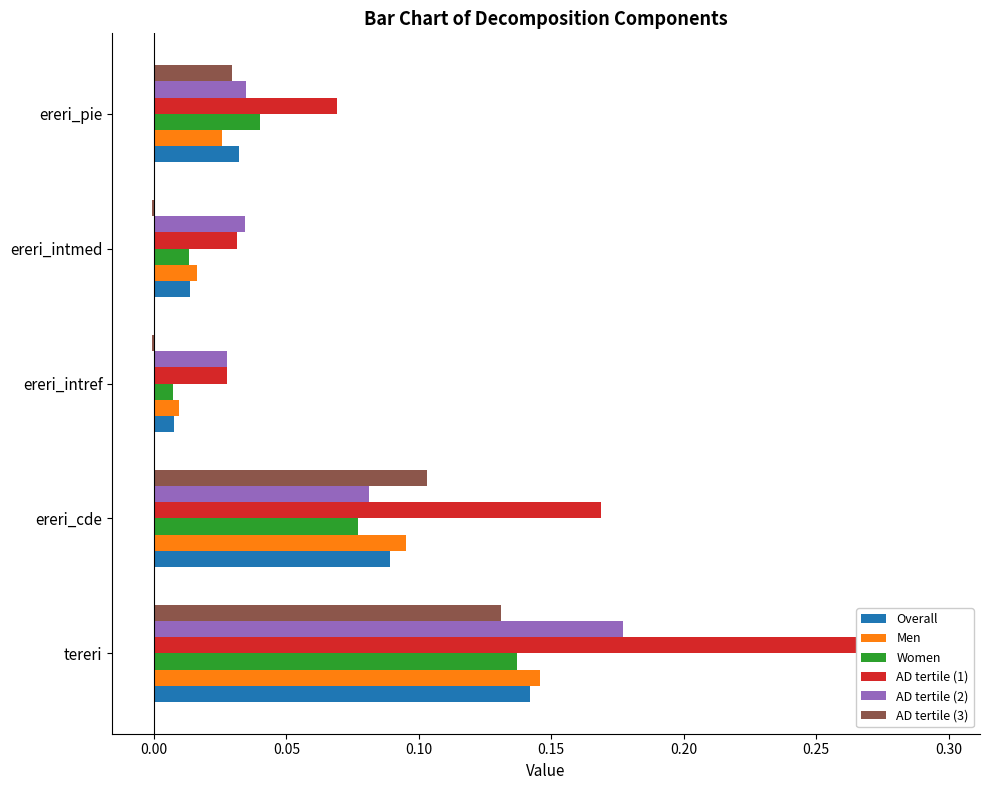

Reading right to left, list all the values displayed in this chart.

Overall: 0.0	0.0	0.0	0.1	0.1
Men: 0.0	0.0	0.0	0.1	0.1
Women: 0.0	0.0	0.0	0.1	0.1
AD tertile (1): 0.1	0.0	0.0	0.2	0.3
AD tertile (2): 0.0	0.0	0.0	0.1	0.2
AD tertile (3): 0.0	-0.0	-0.0	0.1	0.1